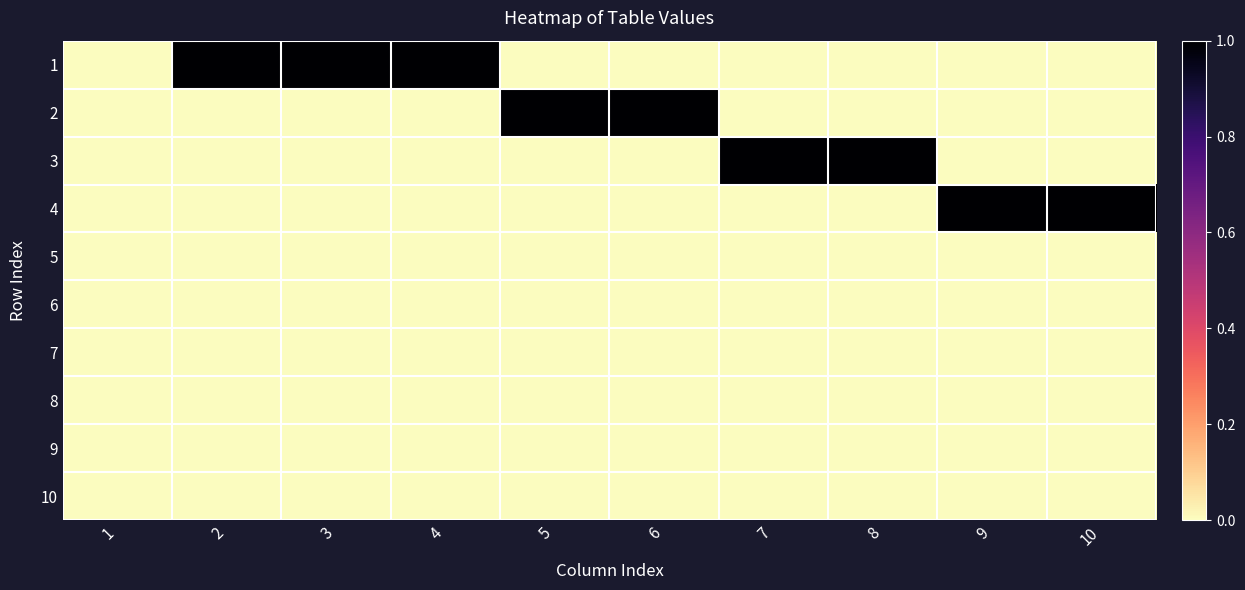

Reading left to right, extract all data points from this chart.

1: 1=0	2=1	3=1	4=1	5=0	6=0	7=0	8=0	9=0	10=0
2: 1=0	2=0	3=0	4=0	5=1	6=1	7=0	8=0	9=0	10=0
3: 1=0	2=0	3=0	4=0	5=0	6=0	7=1	8=1	9=0	10=0
4: 1=0	2=0	3=0	4=0	5=0	6=0	7=0	8=0	9=1	10=1
5: 1=0	2=0	3=0	4=0	5=0	6=0	7=0	8=0	9=0	10=0
6: 1=0	2=0	3=0	4=0	5=0	6=0	7=0	8=0	9=0	10=0
7: 1=0	2=0	3=0	4=0	5=0	6=0	7=0	8=0	9=0	10=0
8: 1=0	2=0	3=0	4=0	5=0	6=0	7=0	8=0	9=0	10=0
9: 1=0	2=0	3=0	4=0	5=0	6=0	7=0	8=0	9=0	10=0
10: 1=0	2=0	3=0	4=0	5=0	6=0	7=0	8=0	9=0	10=0